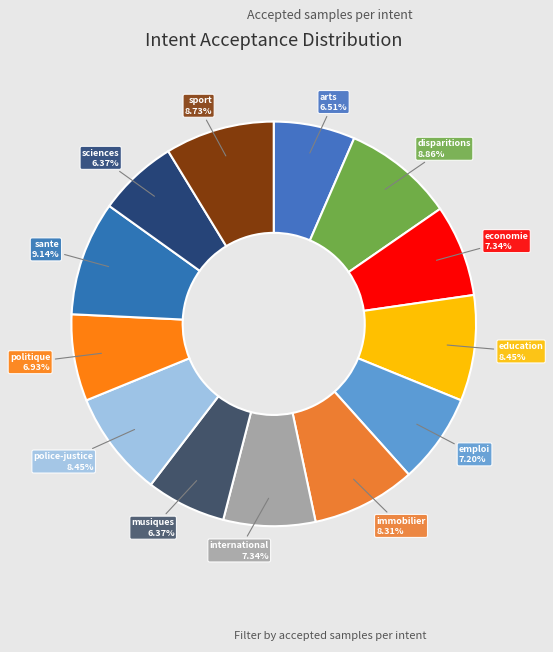

To the nearest percent, what is the difference between the politique and immobilier slice percentages?

1%